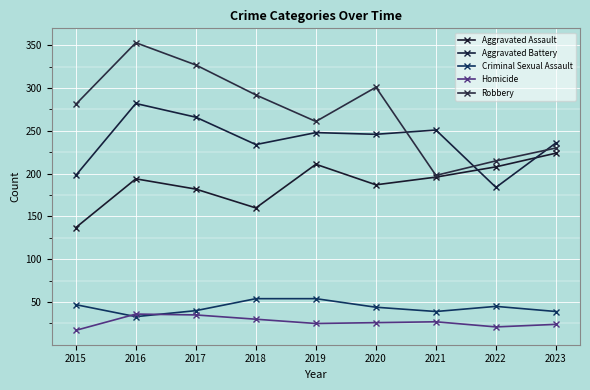

How many interior local peaks does the Aggravated Battery series have?

3